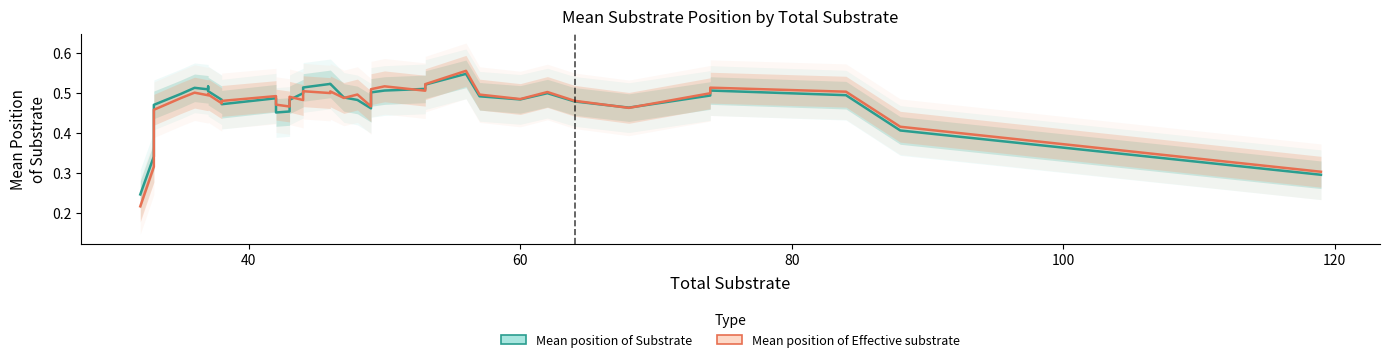

True or false: Mean position of Effective substrate and Mean position of Substrate cross at least once.

True